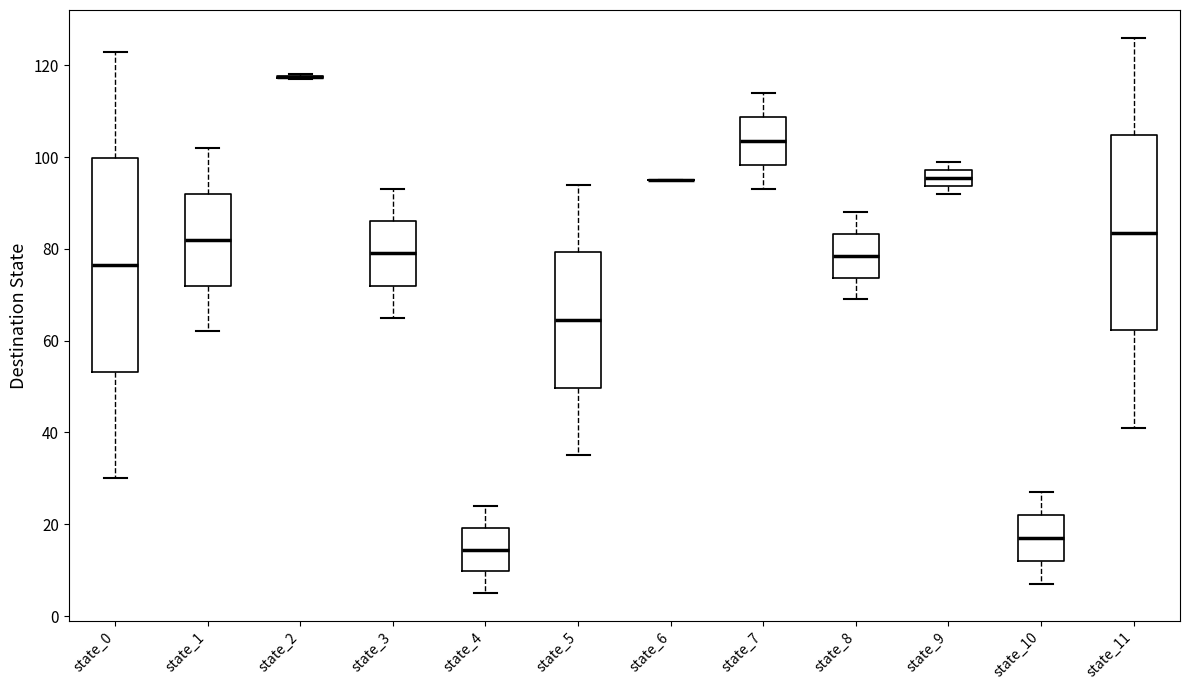

Reading left to right, transcribe this box plot: for each box, give where its median line is, the range the box spans, and where its two whiskers end, as read against the y-axis. The values are not printed on the chart, so give them approximately, as read against the axis.

state_0: median 76, box 54 to 100, whiskers 30 to 124
state_1: median 82, box 72 to 92, whiskers 62 to 102
state_2: box collapsed to a line at 118, whiskers 118 to 118
state_3: median 80, box 72 to 86, whiskers 66 to 94
state_4: median 14, box 10 to 20, whiskers 6 to 24
state_5: median 64, box 50 to 80, whiskers 36 to 94
state_6: box collapsed to a line at 96, whiskers 96 to 96
state_7: median 104, box 98 to 108, whiskers 94 to 114
state_8: median 78, box 74 to 84, whiskers 70 to 88
state_9: median 96, box 94 to 98, whiskers 92 to 100
state_10: median 18, box 12 to 22, whiskers 8 to 28
state_11: median 84, box 62 to 104, whiskers 42 to 126